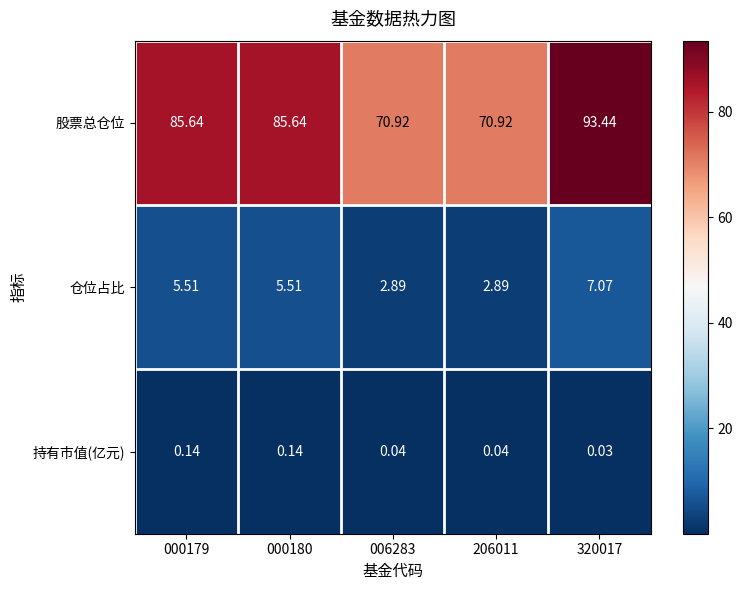

Rank the series by their maximum value, from highest to lowest.

股票总仓位, 仓位占比, 持有市值(亿元)